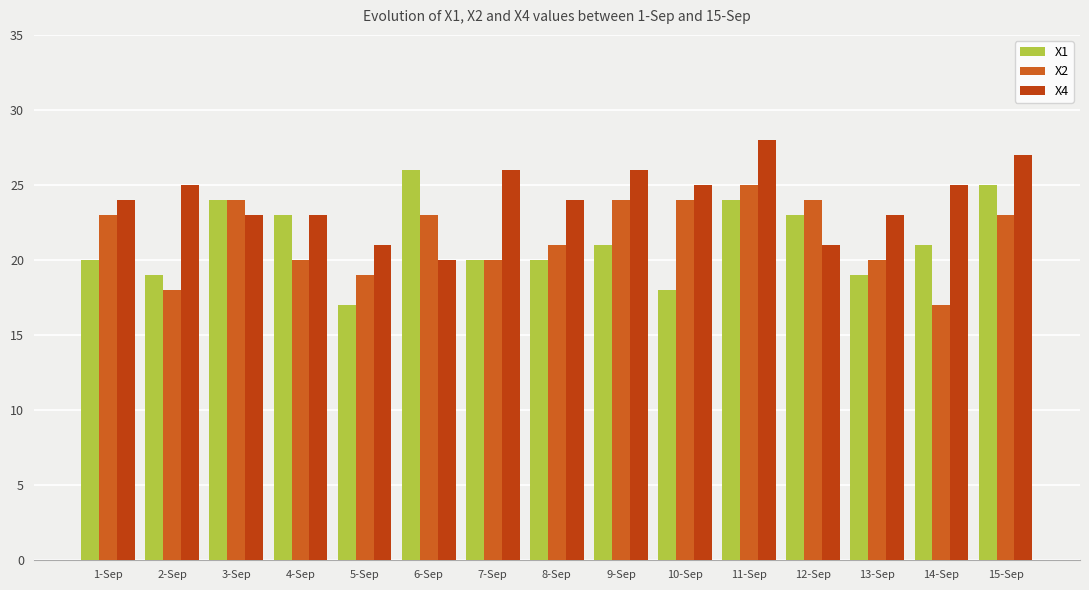

Count the number of data series in this chart.

3